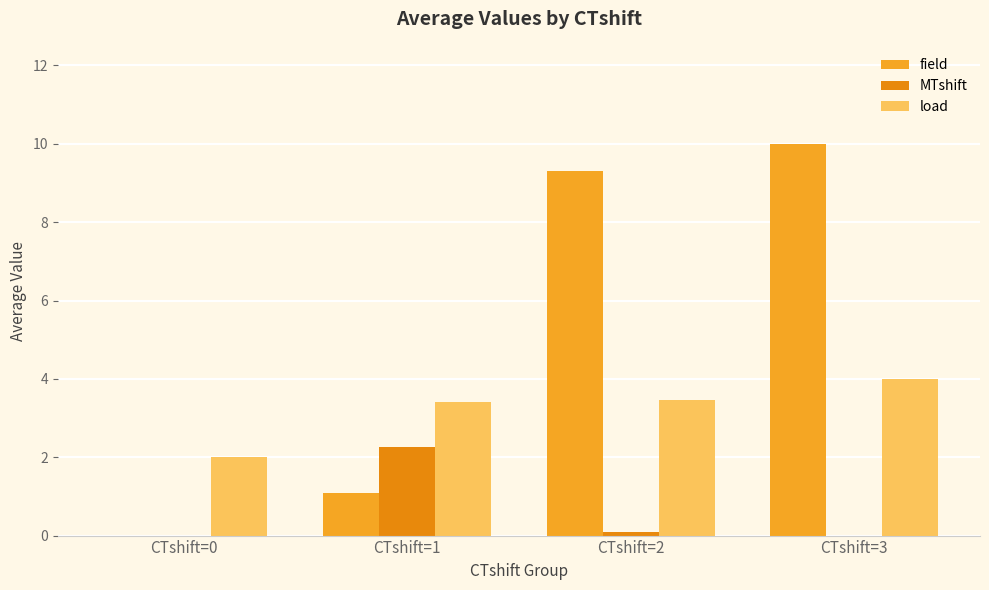

Are the bars horizontal?

No